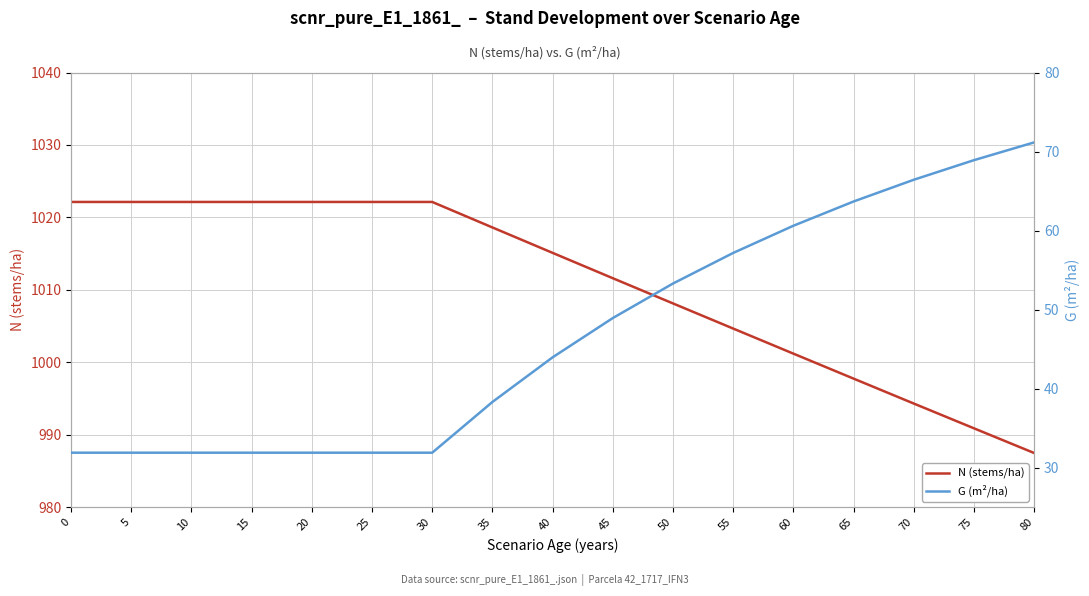

True or false: G (m²/ha) and N (stems/ha) cross at least once.

False